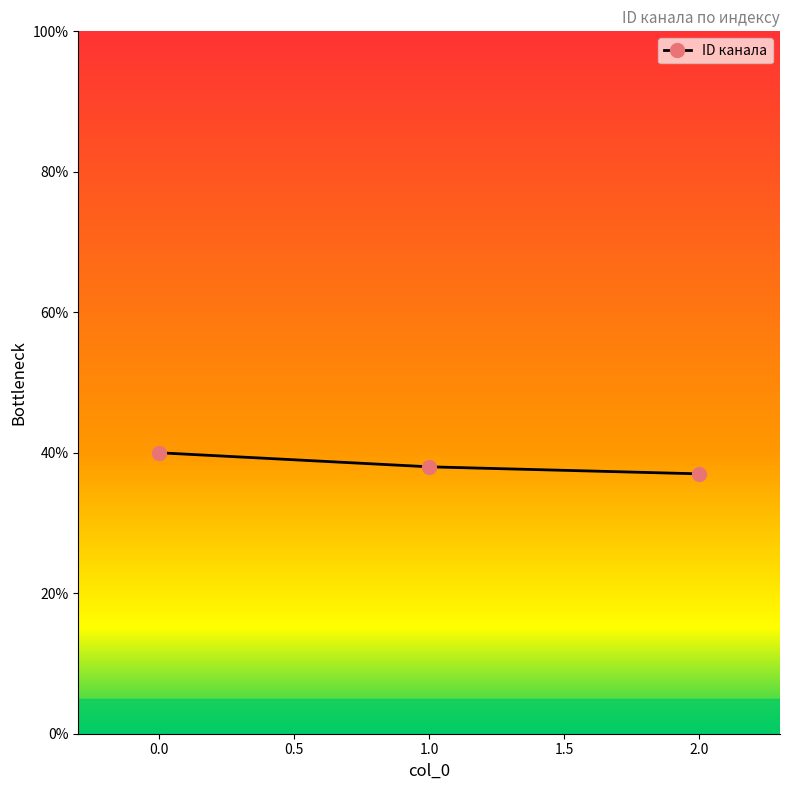

Which label corresponds to the smallest value in the chart?

2.0